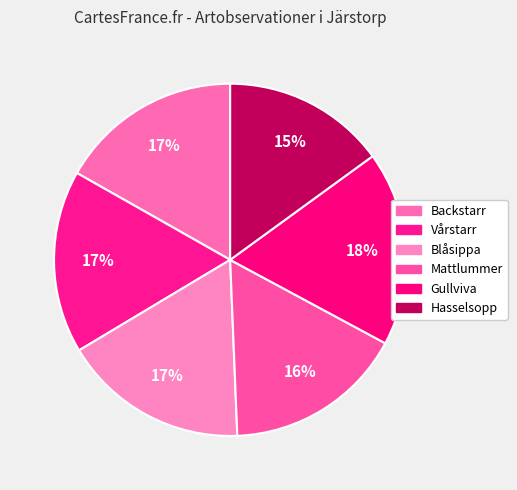

What is the largest slice in the pie chart?

Gullviva